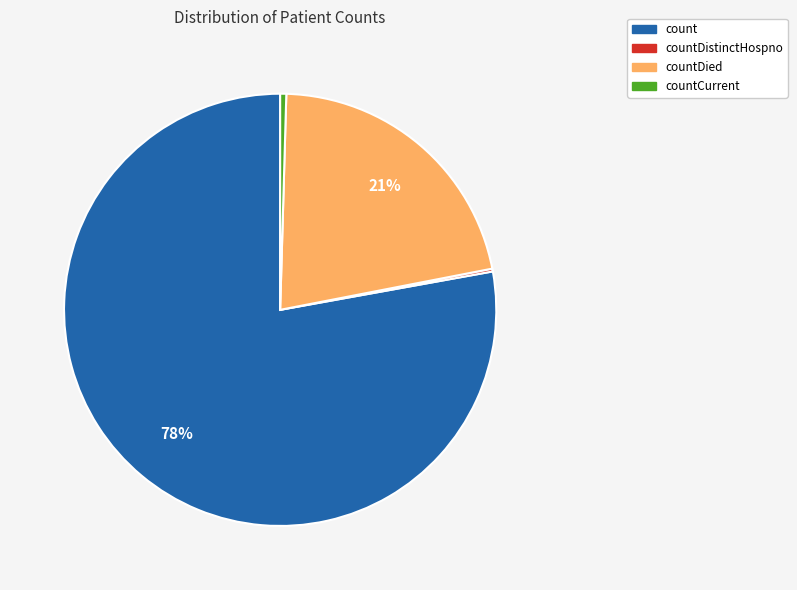

Is the sum of count and countDied greater than half?

Yes